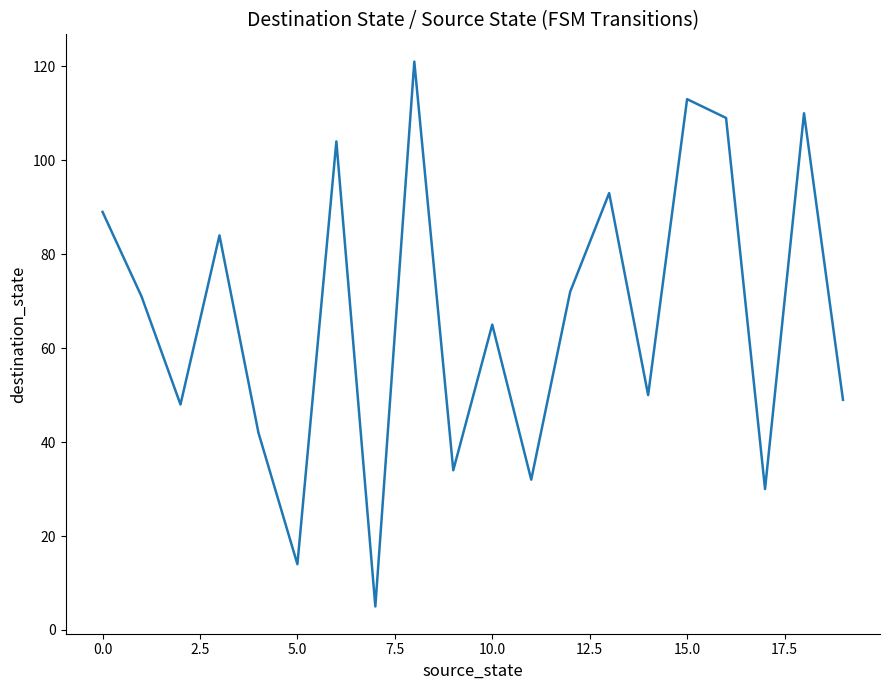

What is the difference between the maximum and minimum values?

116